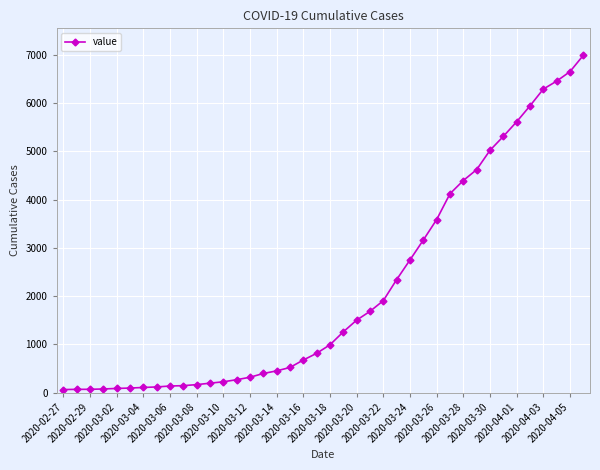

What is the average value?

2141